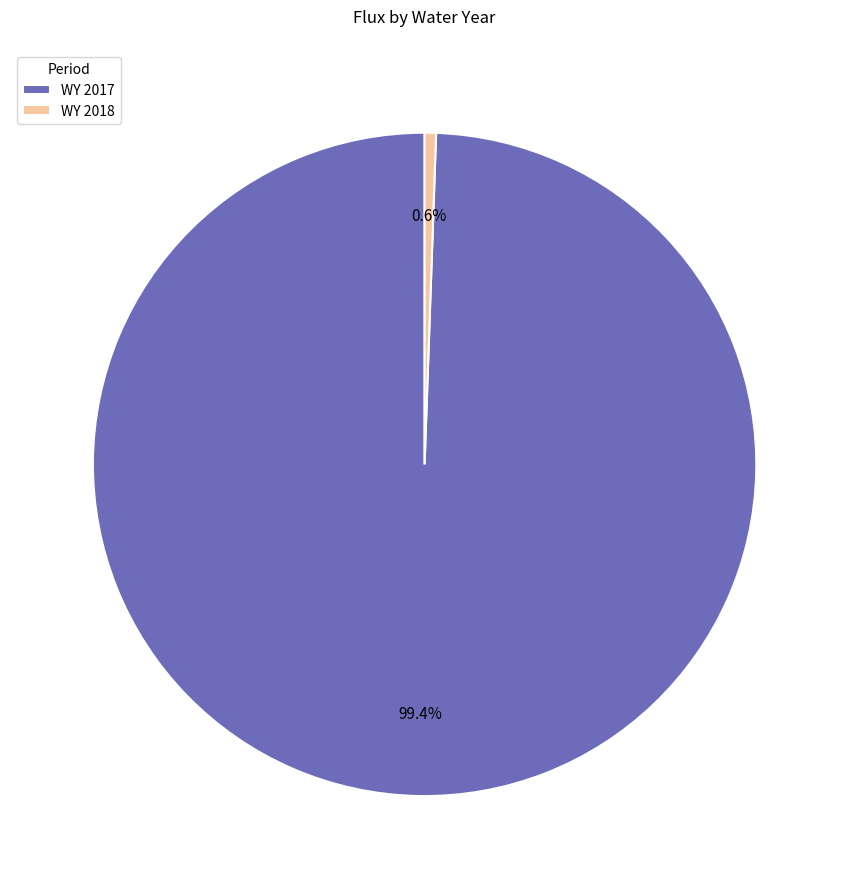

What is the largest slice in the pie chart?

WY 2017